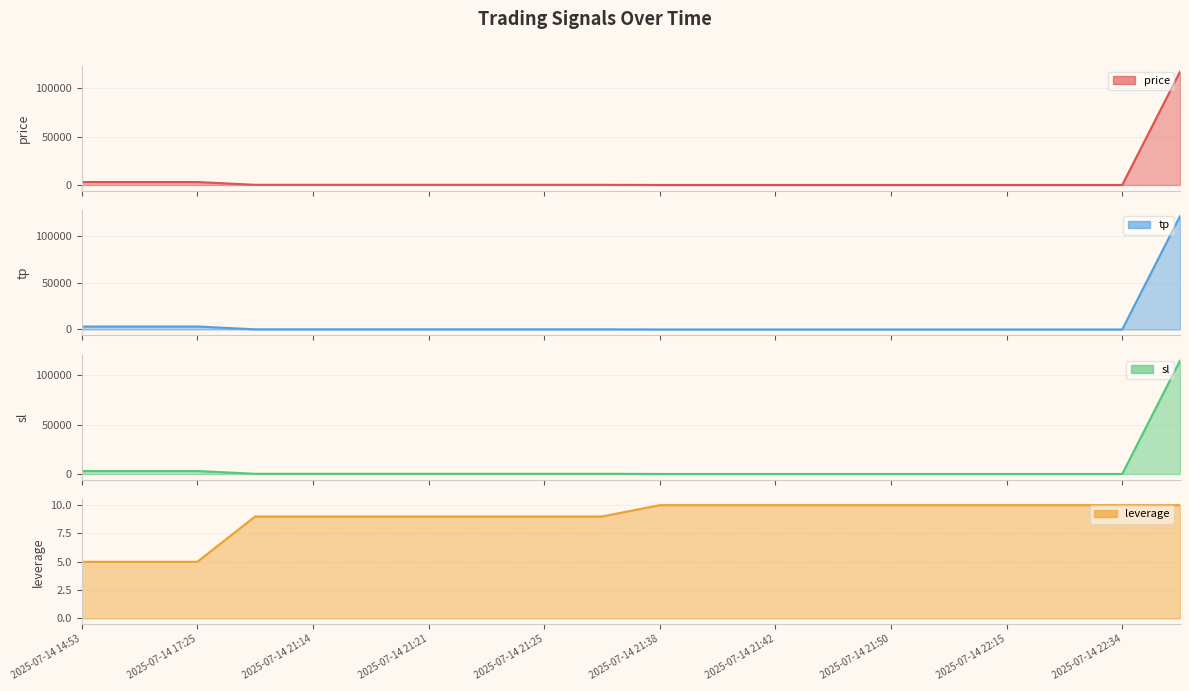

What is the greatest value displayed?

121000.0